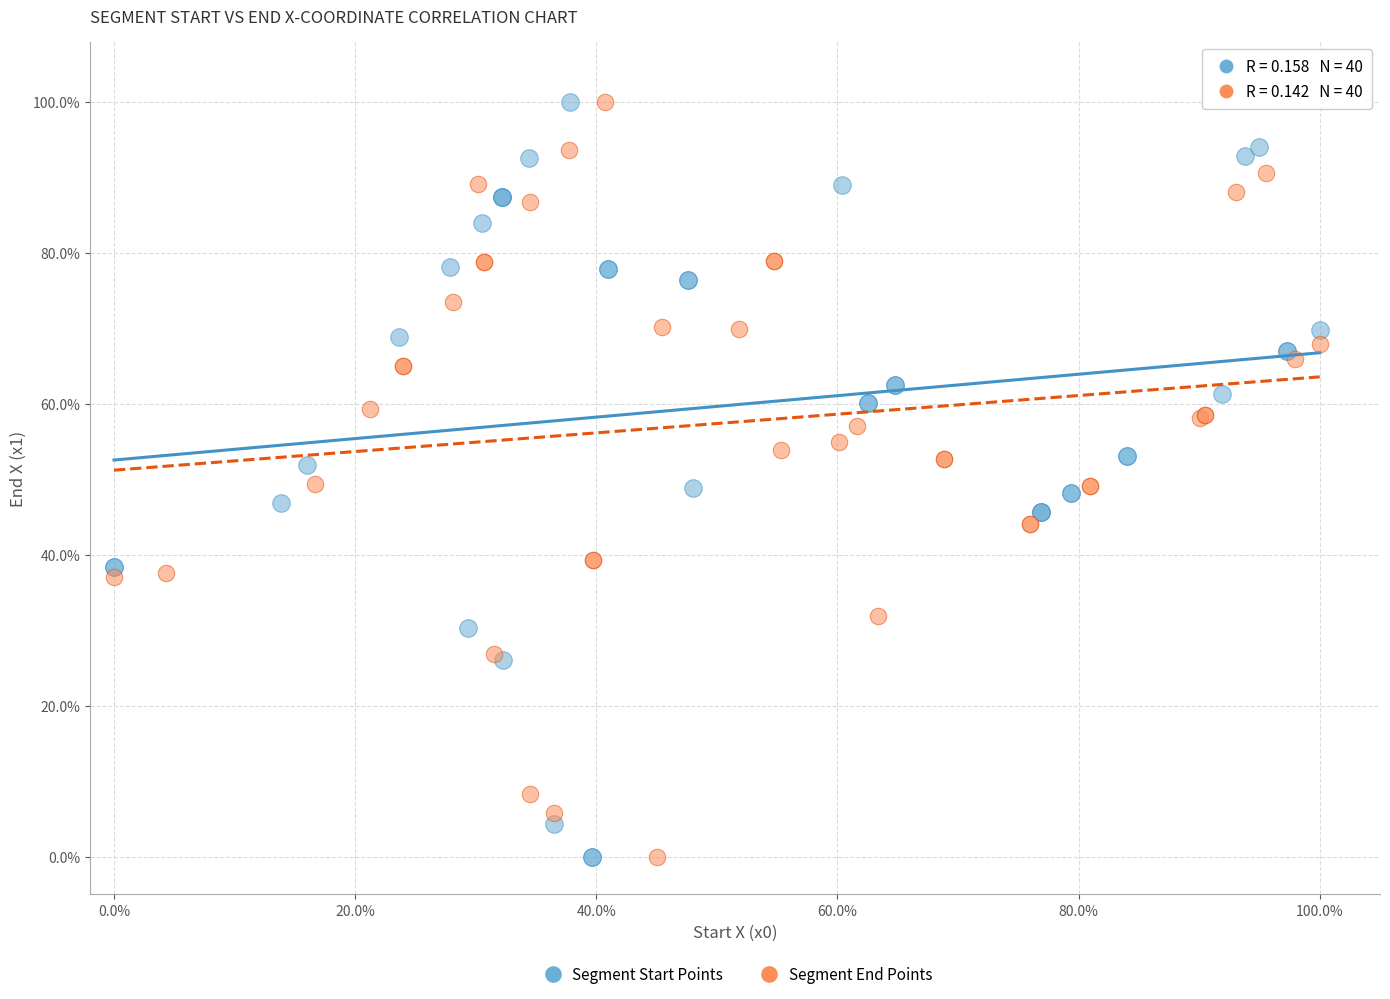

What are all the series names shown in the legend?

Segment Start Points, Segment End Points